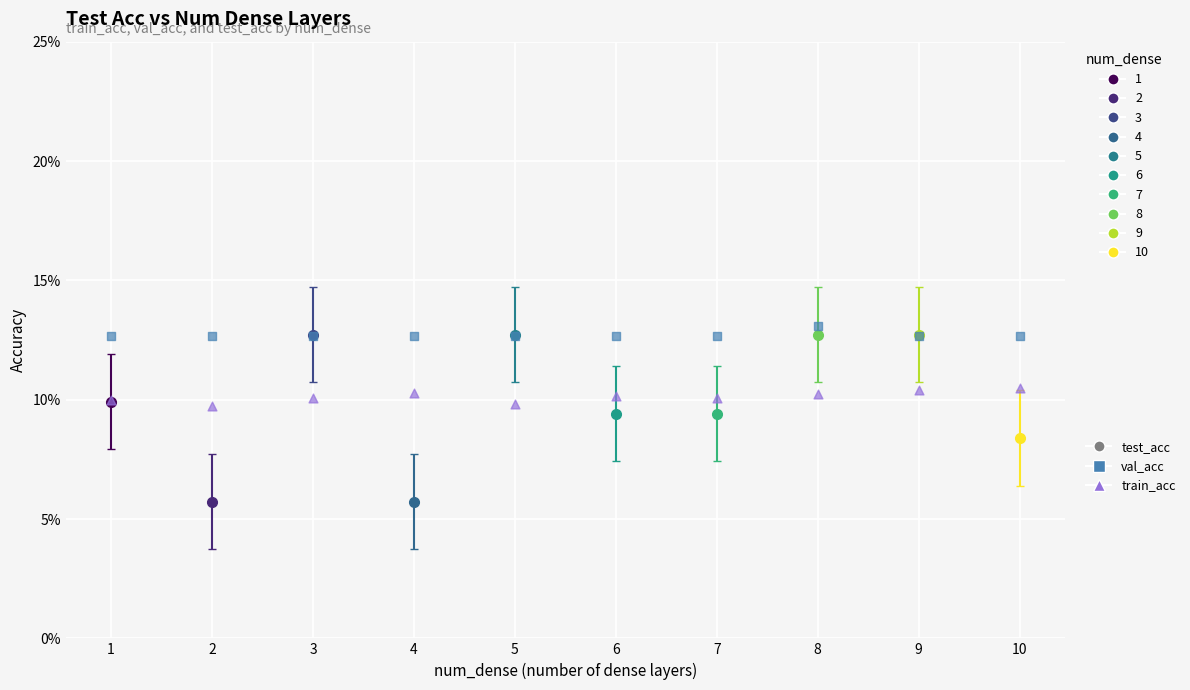

Which series contains the highest Y value?

val_acc